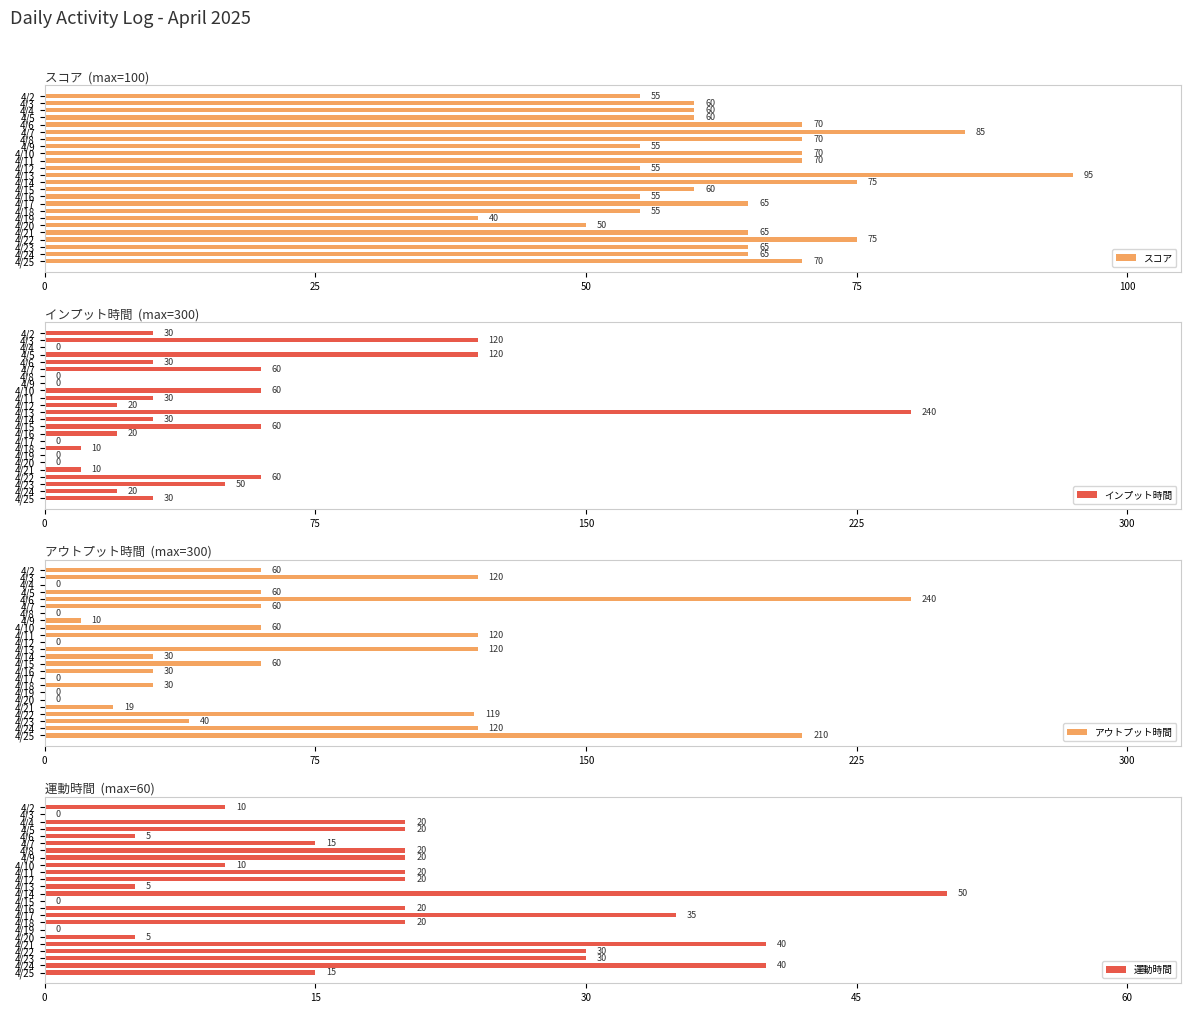

At how many categories does at least one series exceed 0?

24